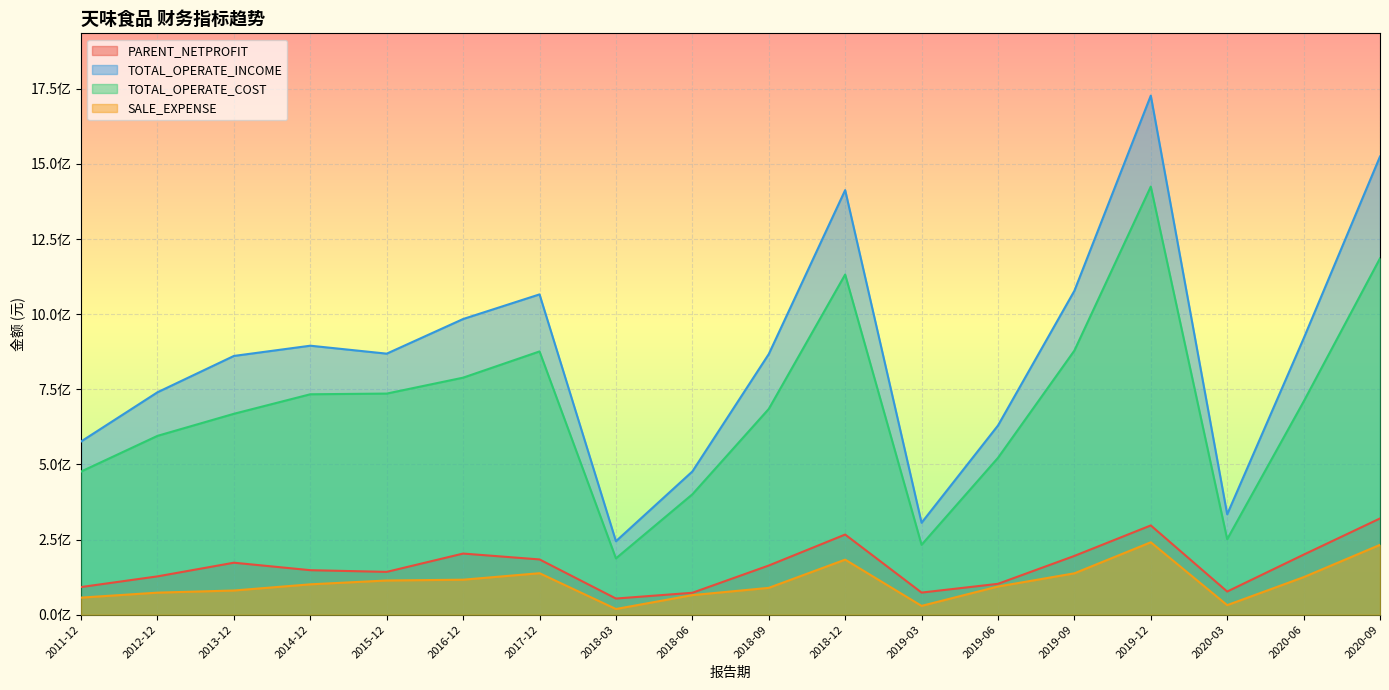

True or false: SALE_EXPENSE has more than 1 interior local peaks.

True